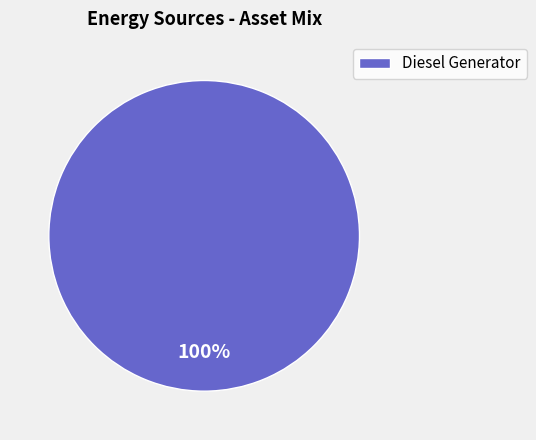

How many segments does this pie chart have?

1